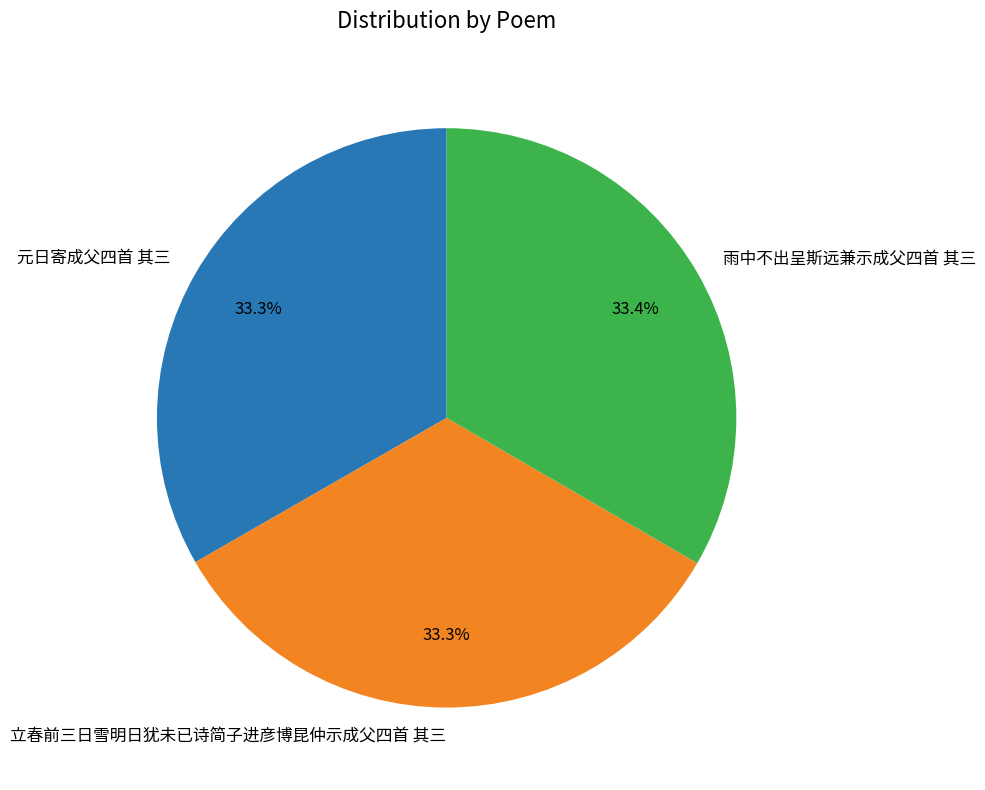

To the nearest percent, what percentage of the pie is 元日寄成父四首 其三?

33%